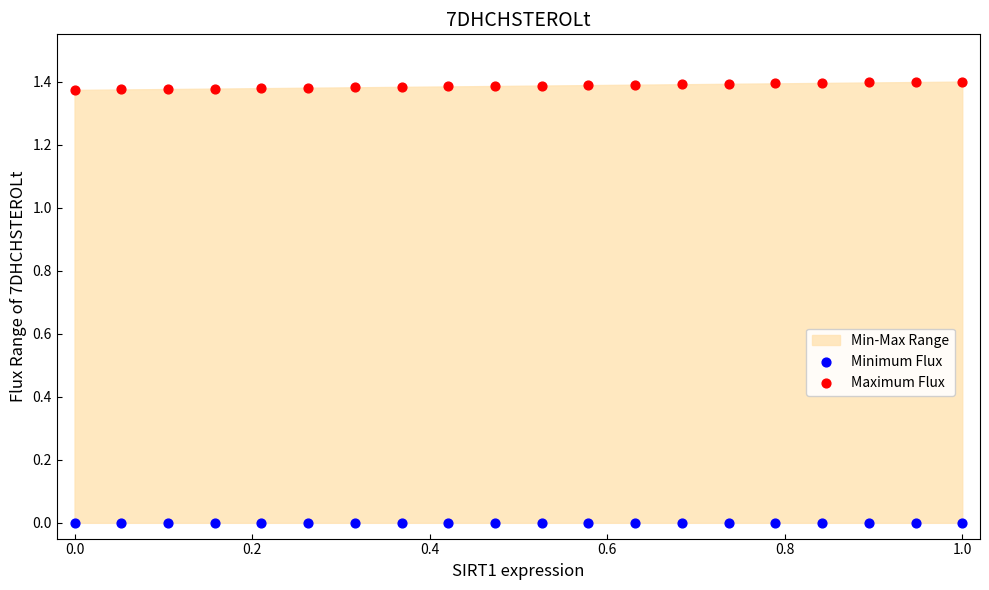

Which series contains the highest Y value?

Maximum Flux